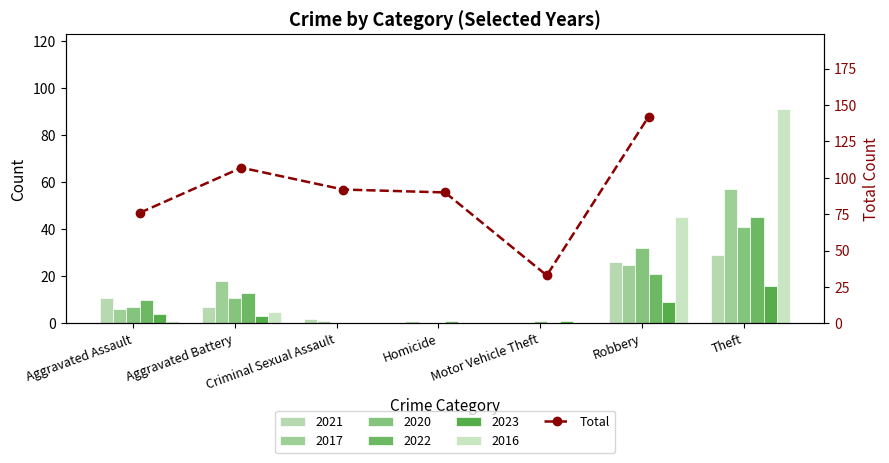

Reading right to left, extract all data points from this chart.

142	33	90	92	107	76